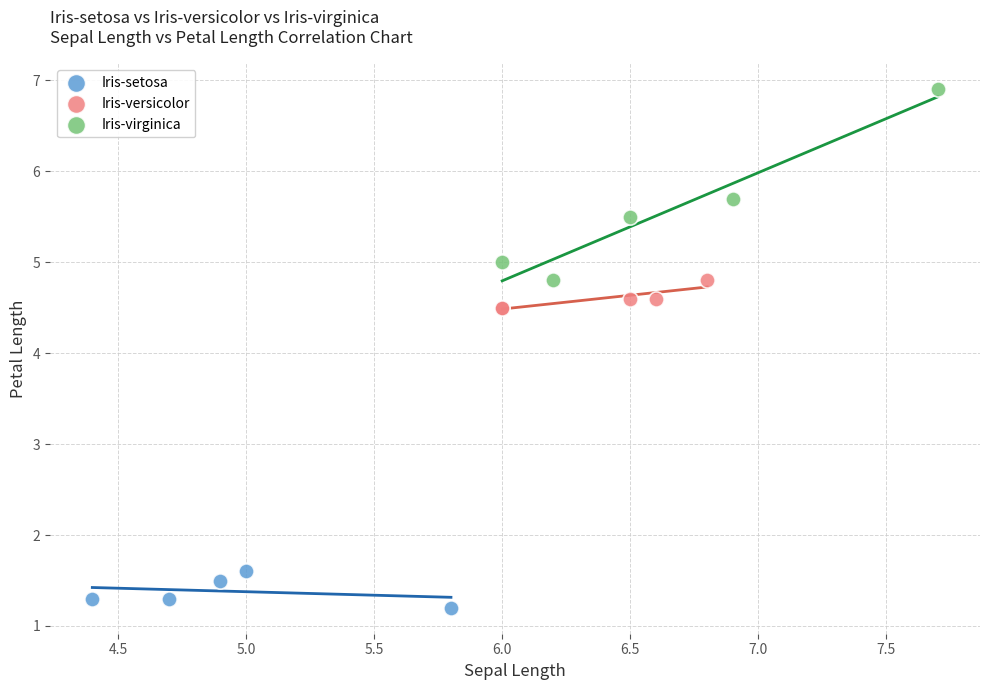

Which series contains the highest Y value?

Iris-virginica